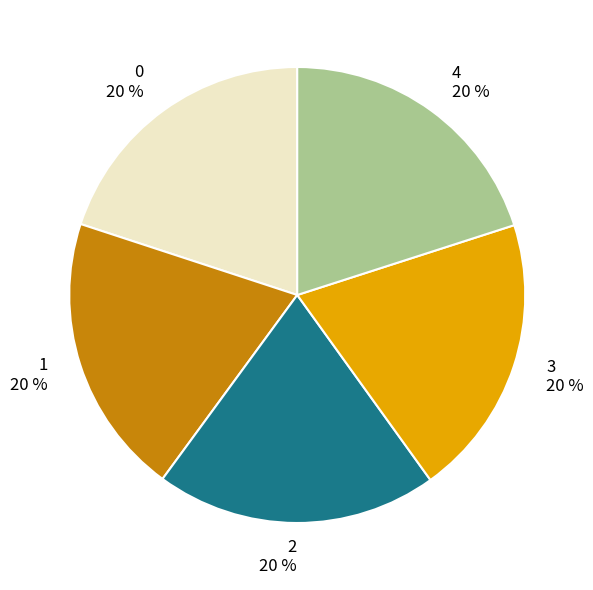

Is the sum of 4 and 3 greater than half?

No